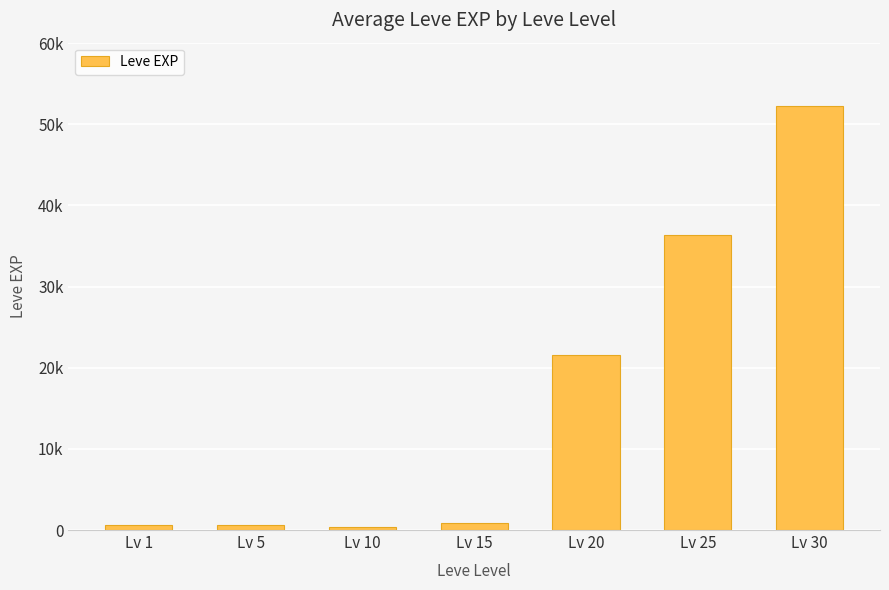

What is the change in value from Lv 5 to Lv 30?

+51560